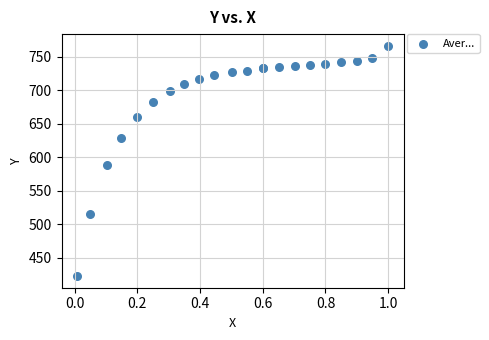

What Y value in the scatter plot is closest to 594?

589.2